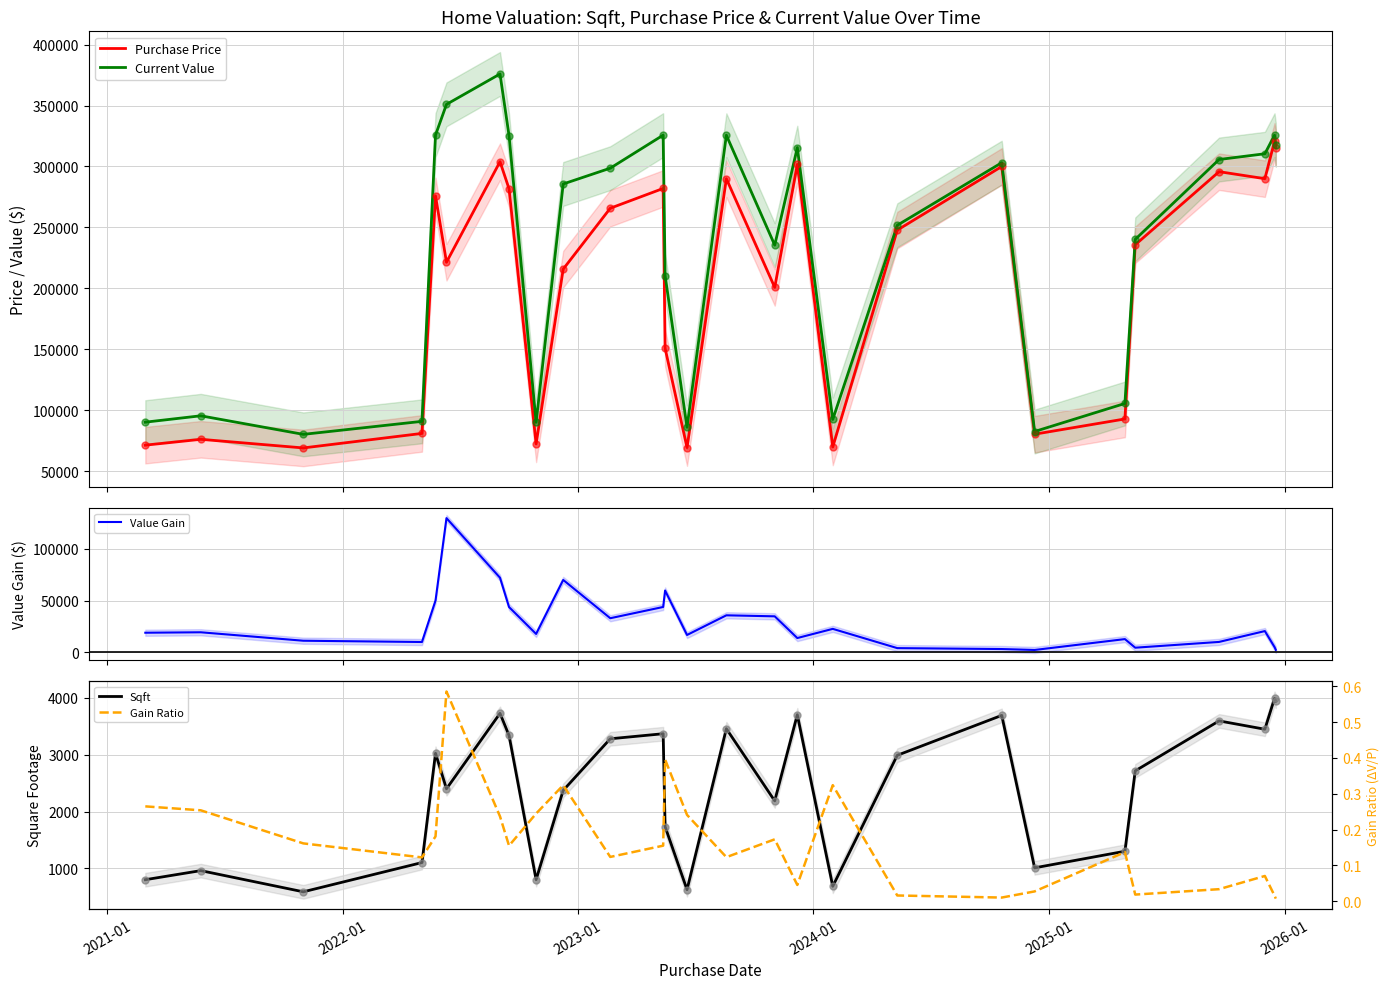

What are all the series names shown in the legend?

Purchase Price, Current Value, Value Gain, Sqft, Gain Ratio